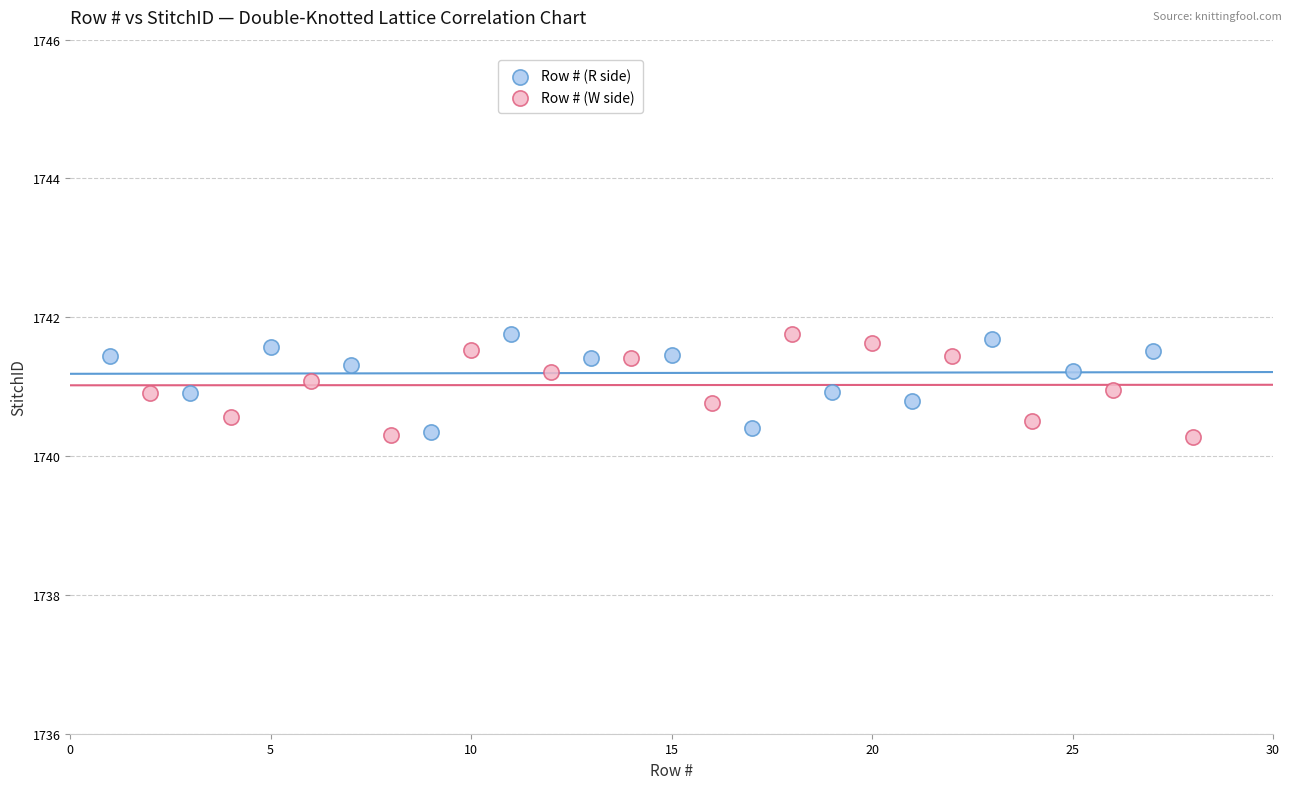

Which series reaches the minimum Y coordinate?

Row # (W side)